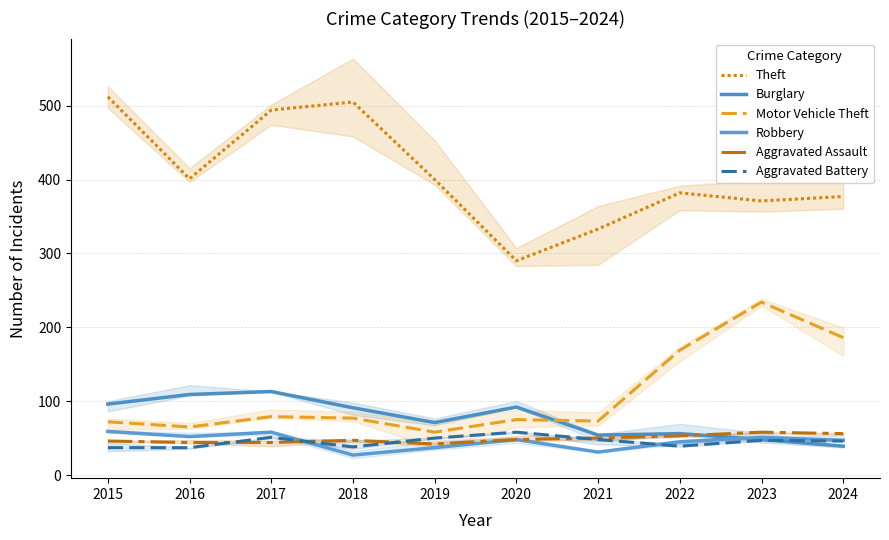

How many values in the Aggravated Assault series are below 48?

5